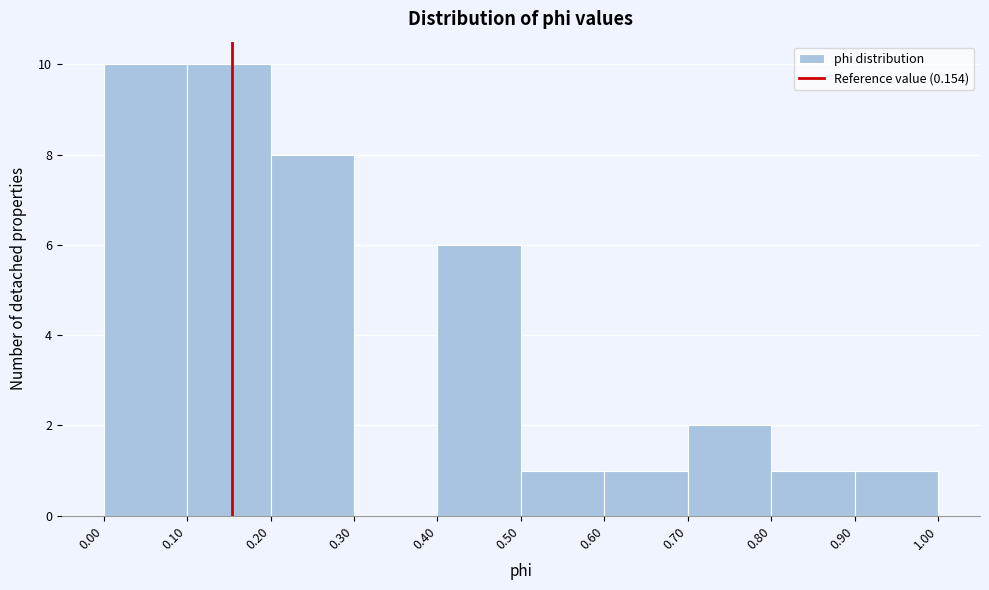

Reading left to right, list every bar in this chart as the range it spans on the x-axis followed by its height. The values are not printed on the chart, so give them approximately, as read against the axis.

0.00 to 0.10: 10
0.10 to 0.20: 10
0.20 to 0.30: 8
0.30 to 0.40: 0
0.40 to 0.50: 6
0.50 to 0.60: 1
0.60 to 0.70: 1
0.70 to 0.80: 2
0.80 to 0.90: 1
0.90 to 1.00: 1